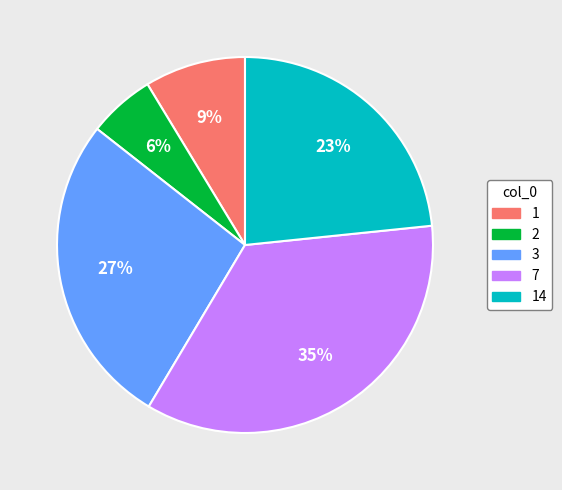

The 2 slice represents 6% of the pie. True or false?

True